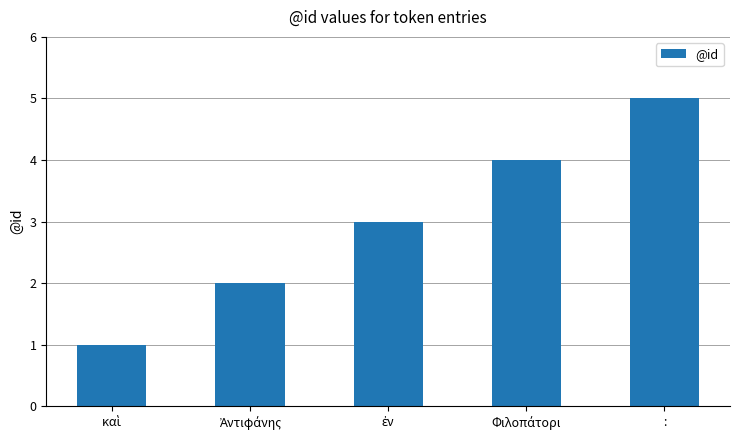

Does the chart contain any negative values?

No